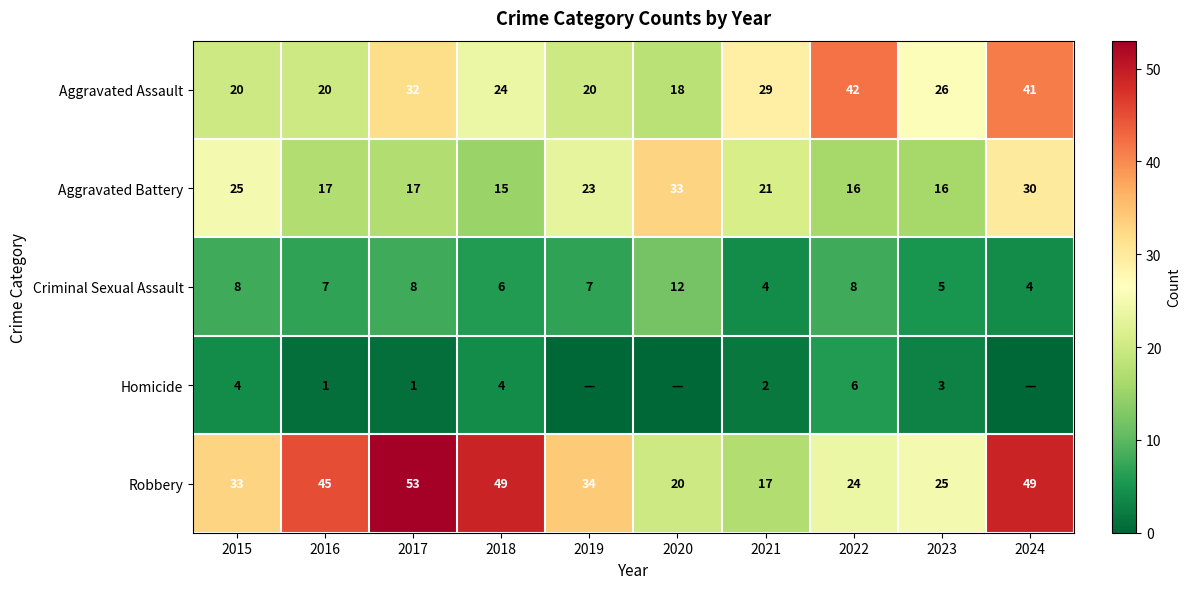

How many categories are shown in the chart?

10